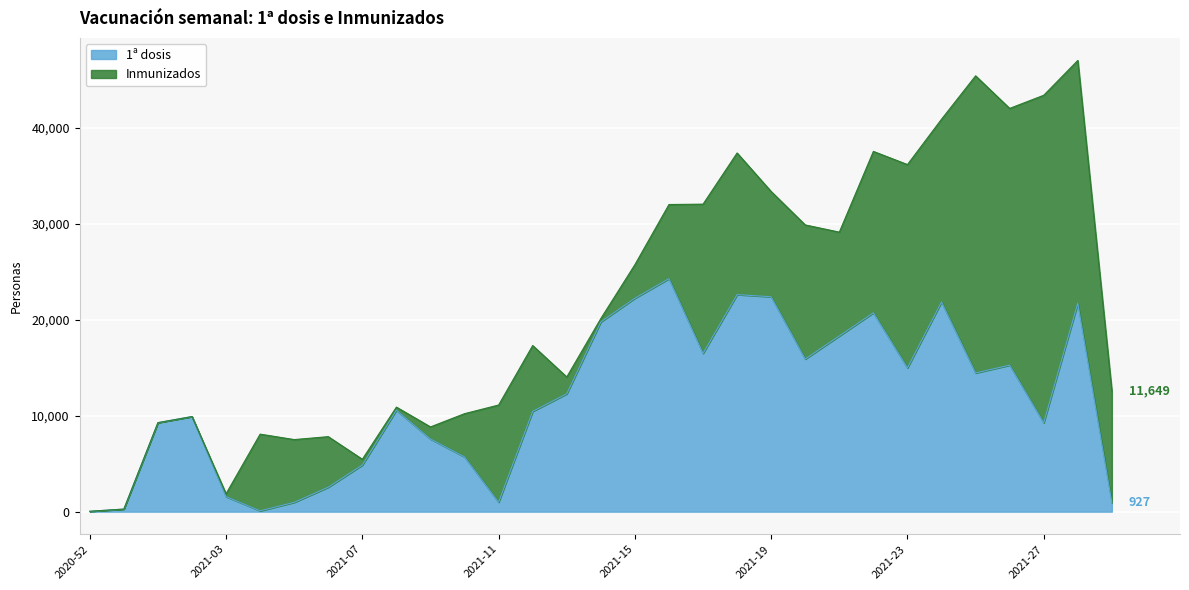

Is it true that the value at 2021-14 is 35121?

False